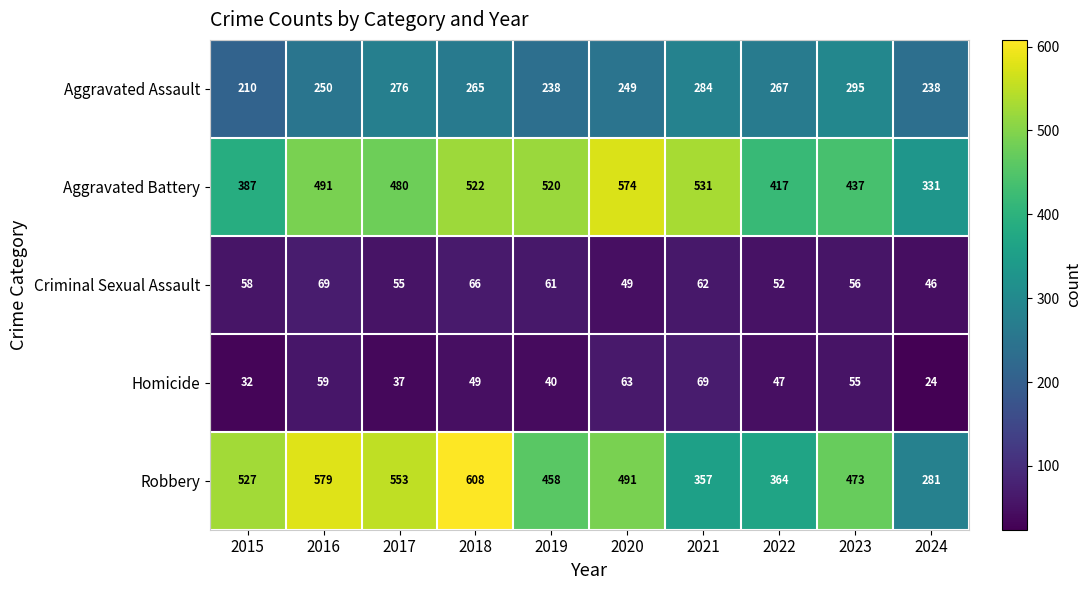

List the labels in order of Aggravated Battery value, largest first.

2020, 2021, 2018, 2019, 2016, 2017, 2023, 2022, 2015, 2024